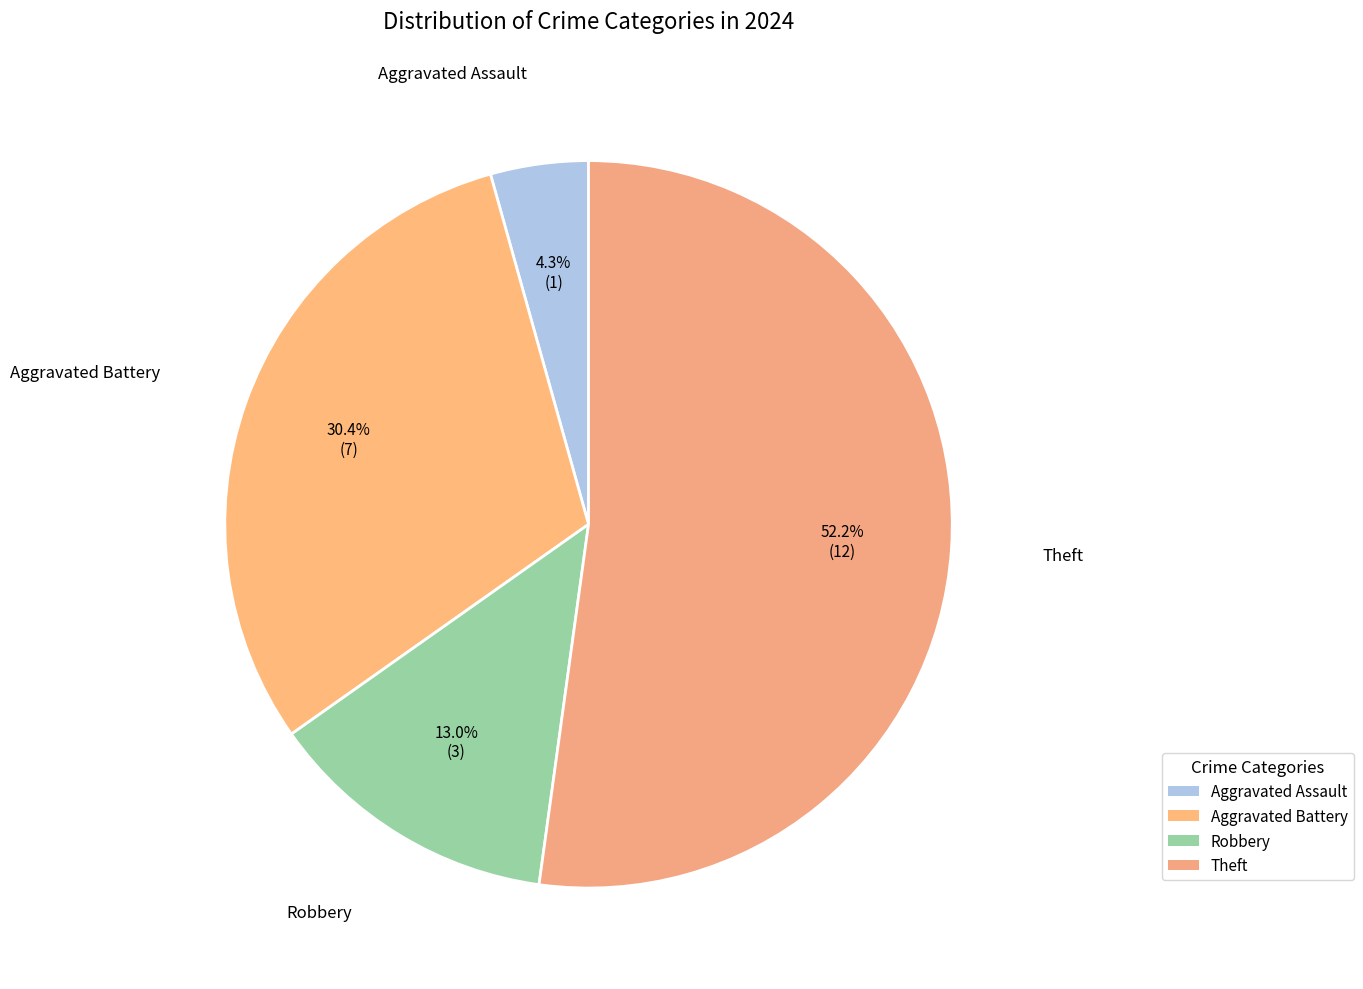

Which slice represents more than half of the pie?

Theft